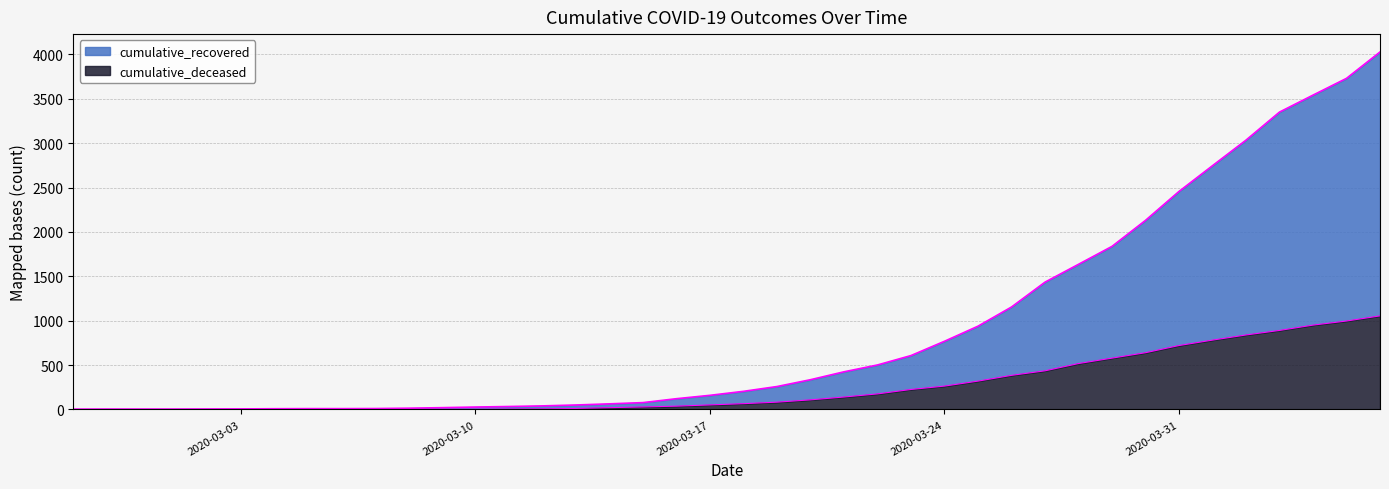

Reading left to right, transcribe all the data shown in this chart.

cumulative_recovered: 2020-02-27=3	2020-02-28=4	2020-02-29=4	2020-03-01=4	2020-03-02=5	2020-03-03=6	2020-03-04=8	2020-03-05=9	2020-03-06=9	2020-03-07=10	2020-03-08=14	2020-03-09=20	2020-03-10=27	2020-03-11=33	2020-03-12=40	2020-03-13=50	2020-03-14=63	2020-03-15=77	2020-03-16=121	2020-03-17=159	2020-03-18=204	2020-03-19=258	2020-03-20=335	2020-03-21=424	2020-03-22=501	2020-03-23=607	2020-03-24=768	2020-03-25=938	2020-03-26=1154	2020-03-27=1434	2020-03-28=1635	2020-03-29=1837	2020-03-30=2130	2020-03-31=2456	2020-04-01=2746	2020-04-02=3034	2020-04-03=3350	2020-04-04=3541	2020-04-05=3730	2020-04-06=4027
cumulative_deceased: 2020-02-27=0	2020-02-28=0	2020-02-29=0	2020-03-01=0	2020-03-02=0	2020-03-03=0	2020-03-04=0	2020-03-05=0	2020-03-06=0	2020-03-07=1	2020-03-08=2	2020-03-09=2	2020-03-10=2	2020-03-11=4	2020-03-12=6	2020-03-13=11	2020-03-14=20	2020-03-15=28	2020-03-16=37	2020-03-17=51	2020-03-18=65	2020-03-19=82	2020-03-20=108	2020-03-21=140	2020-03-22=175	2020-03-23=225	2020-03-24=263	2020-03-25=319	2020-03-26=384	2020-03-27=435	2020-03-28=517	2020-03-29=578	2020-03-30=639	2020-03-31=720	2020-04-01=781	2020-04-02=839	2020-04-03=890	2020-04-04=950	2020-04-05=996	2020-04-06=1054